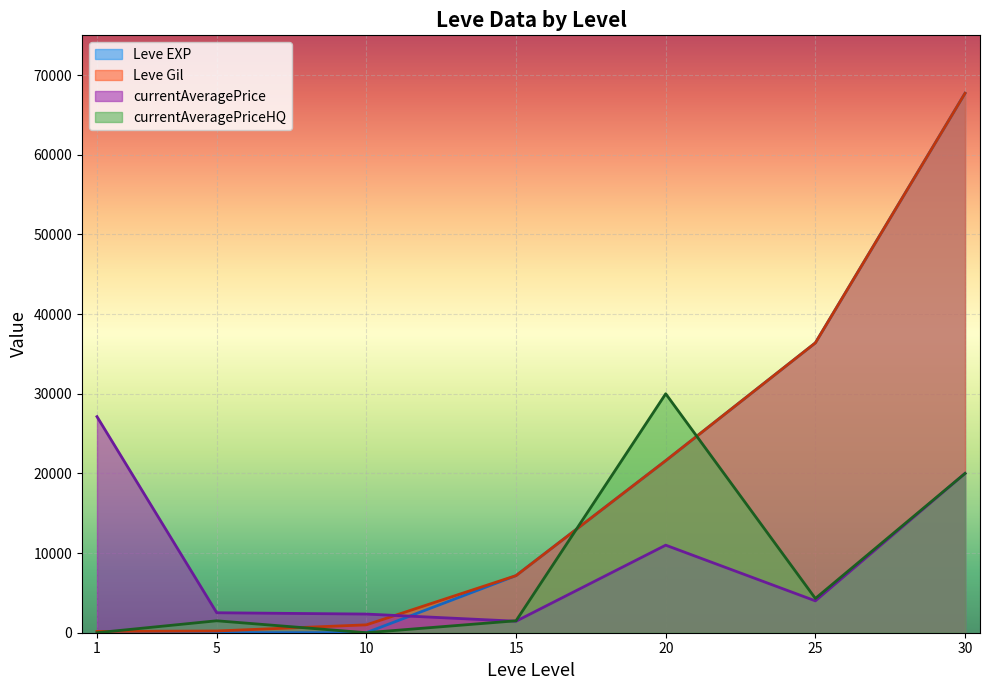

At which category is the sum across all series the highest?

30